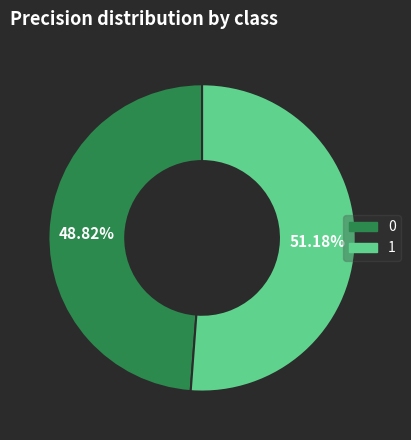

What percentage do 0 and 1 together represent?

100.0%